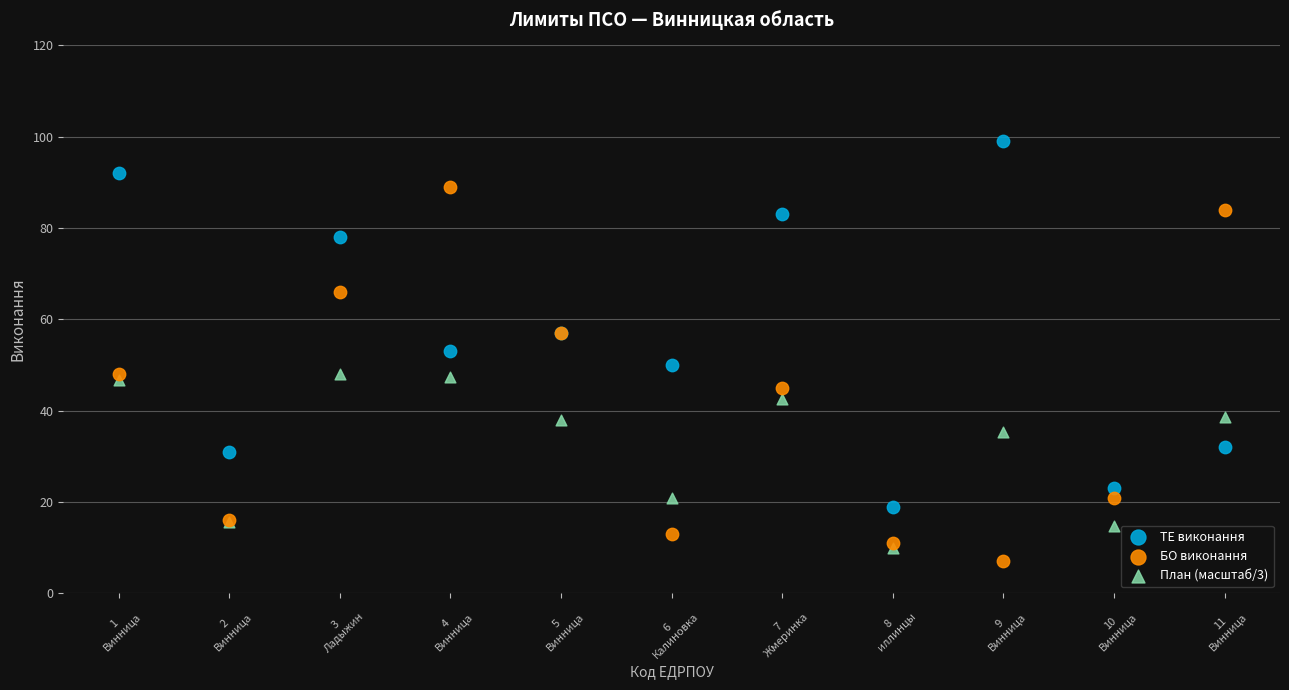

What are all the series names shown in the legend?

ТЕ виконання, БО виконання, План (масштаб/3)